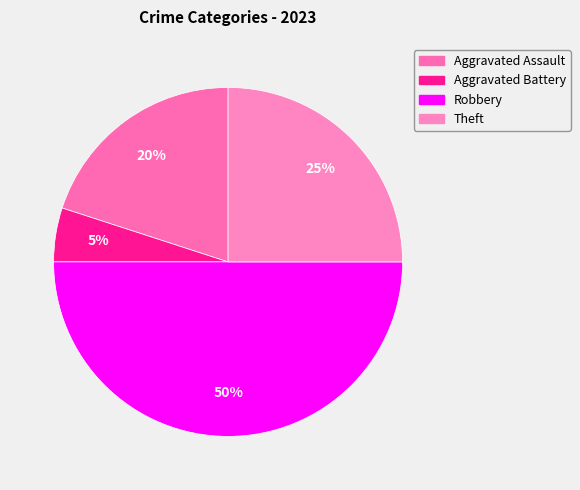

What percentage is the Robbery slice, to the nearest percent?

50%